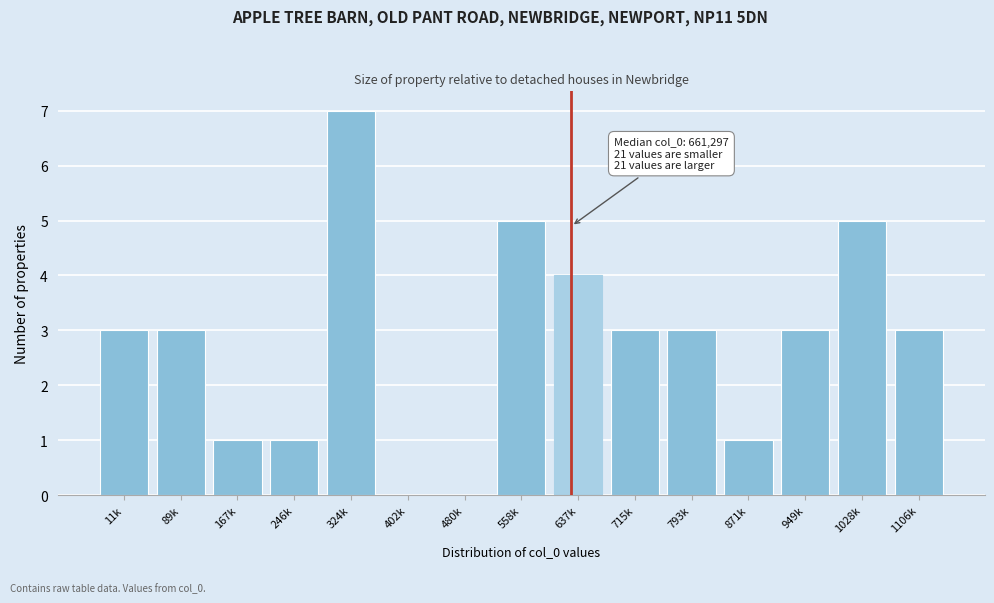

Reading left to right, what are all the values shown in this chart?

11k=3	89k=3	167k=1	246k=1	324k=7	402k=0	480k=0	558k=5	637k=4	715k=3	793k=3	871k=1	949k=3	1028k=5	1106k=3